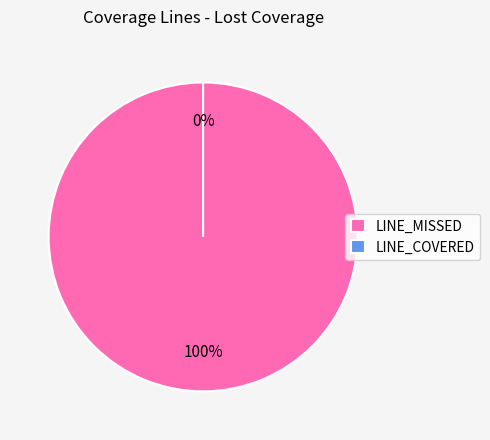

To the nearest percent, what percentage of the pie is LINE_MISSED?

100%